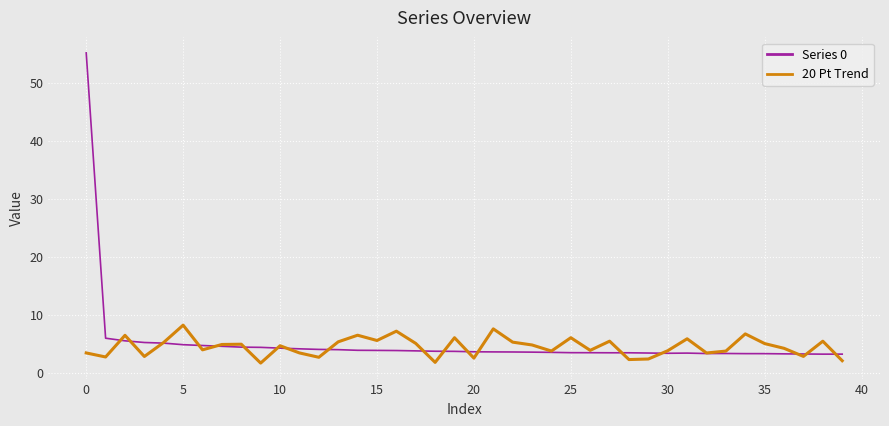

List the series in order of their peak value, highest first.

Series 0, 20 Pt Trend